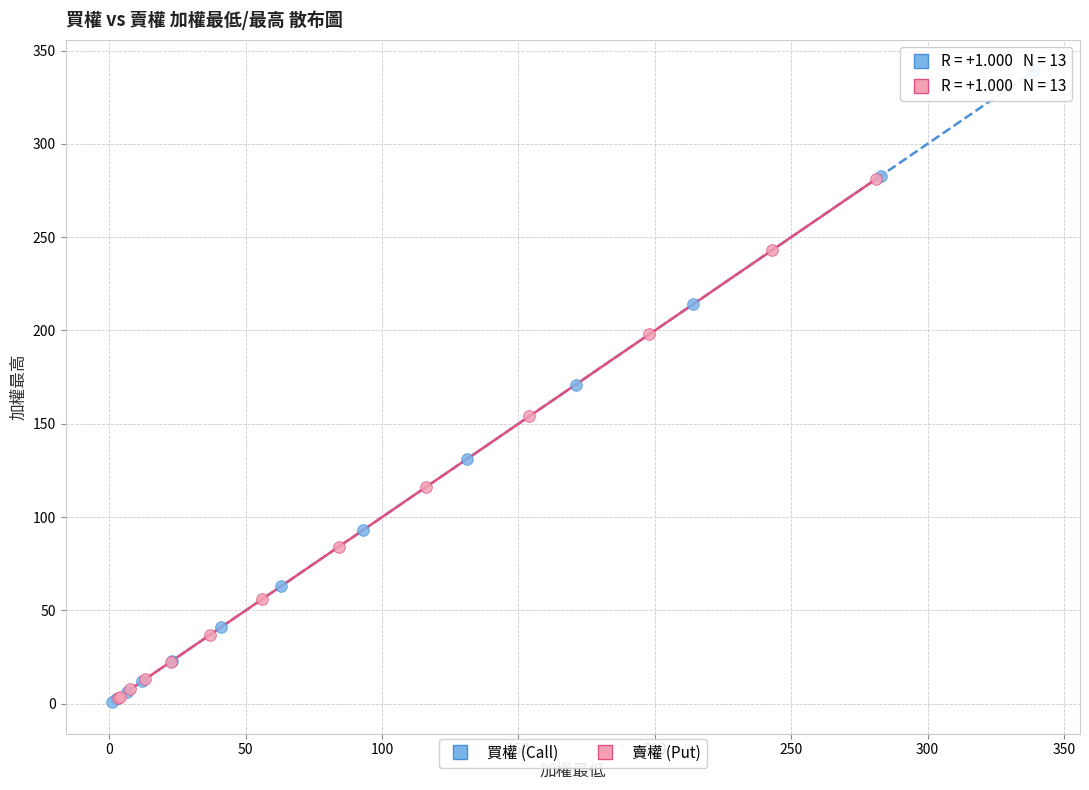

Which series has the widest spread of Y values?

買權 (Call)